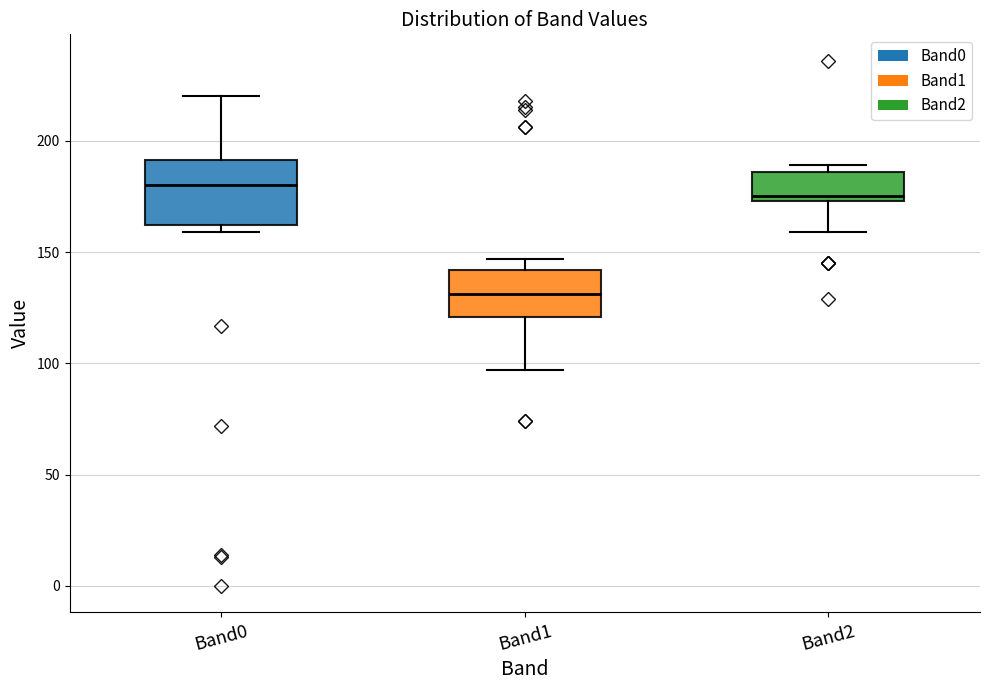

Reading left to right, transcribe this box plot: for each box, give where its median line is, the range the box spans, and where its two whiskers end, as read against the y-axis. The values are not printed on the chart, so give them approximately, as read against the axis.

Band0: median 180, box 160 to 190, whiskers 160 (just below the box's lower edge) to 220
Band1: median 130, box 120 to 140, whiskers 95 to 145
Band2: median 175 (just above the box's lower edge), box 175 to 185, whiskers 160 to 190